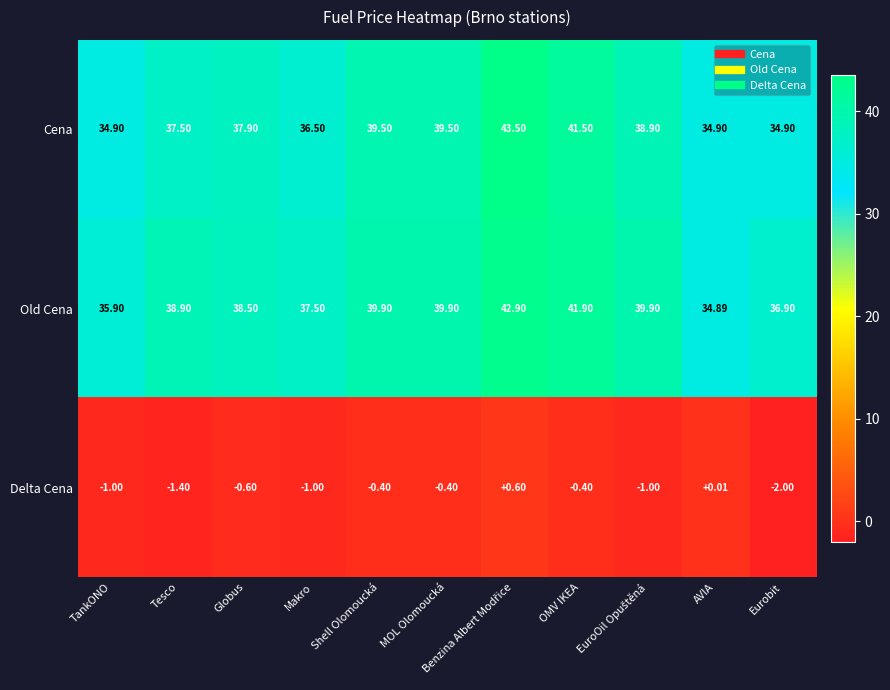

What is the smallest value displayed?

-2.0